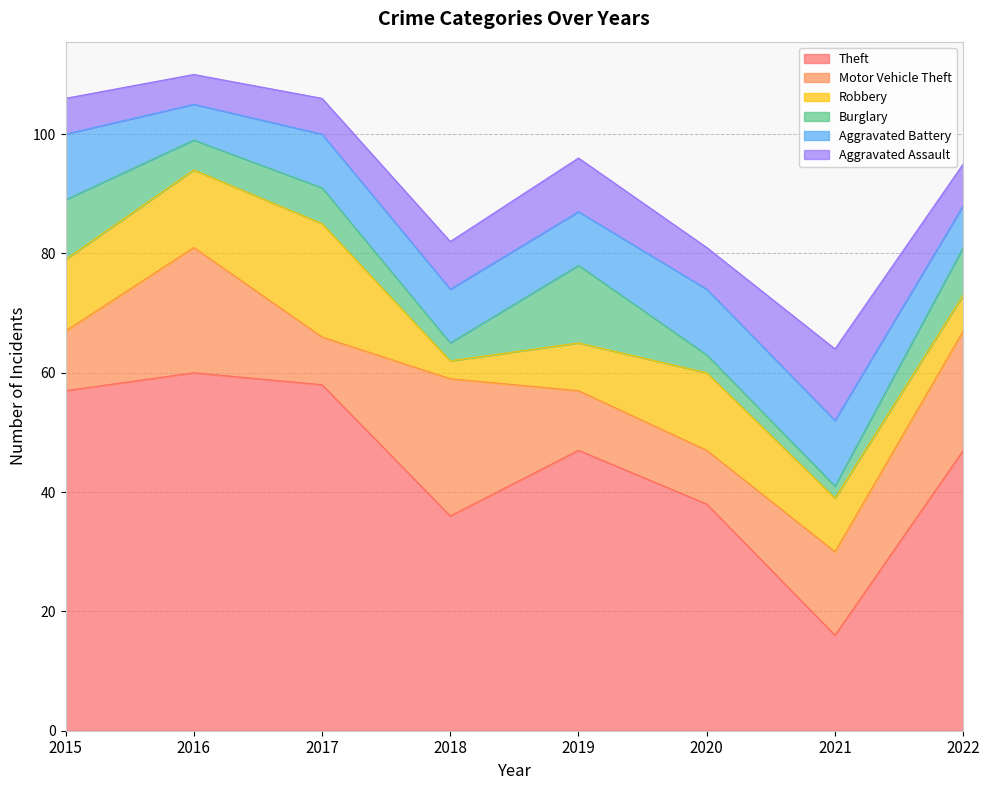

Which series changed the most between 2015 and 2017?

Robbery